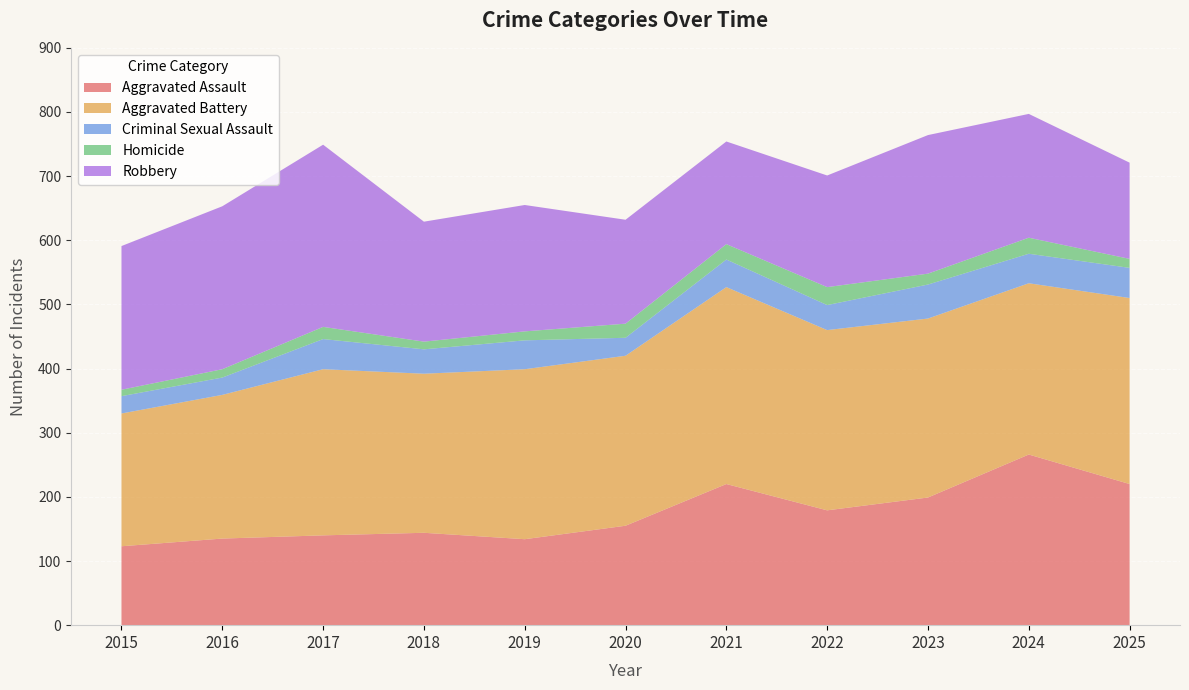

Reading right to left, extract all data points from this chart.

Aggravated Assault: 2025=220	2024=266	2023=199	2022=179	2021=220	2020=155	2019=134	2018=144	2017=140	2016=135	2015=123
Aggravated Battery: 2025=290	2024=267	2023=279	2022=281	2021=307	2020=265	2019=265	2018=248	2017=259	2016=224	2015=207
Criminal Sexual Assault: 2025=47	2024=46	2023=53	2022=39	2021=43	2020=28	2019=45	2018=38	2017=47	2016=27	2015=27
Homicide: 2025=14	2024=25	2023=17	2022=28	2021=24	2020=22	2019=14	2018=12	2017=19	2016=13	2015=10
Robbery: 2025=150	2024=193	2023=216	2022=174	2021=160	2020=162	2019=197	2018=187	2017=284	2016=254	2015=224